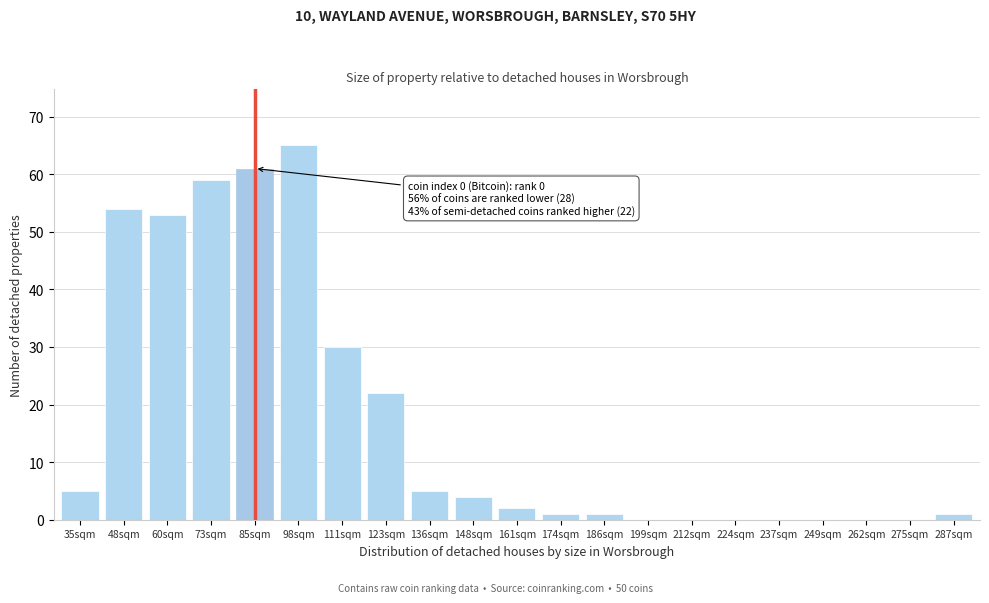

Reading right to left, what are all the values shown in this chart?

287sqm=1	275sqm=0	262sqm=0	249sqm=0	237sqm=0	224sqm=0	212sqm=0	199sqm=0	186sqm=1	174sqm=1	161sqm=2	148sqm=4	136sqm=5	123sqm=22	111sqm=30	98sqm=65	85sqm=61	73sqm=59	60sqm=53	48sqm=54	35sqm=5